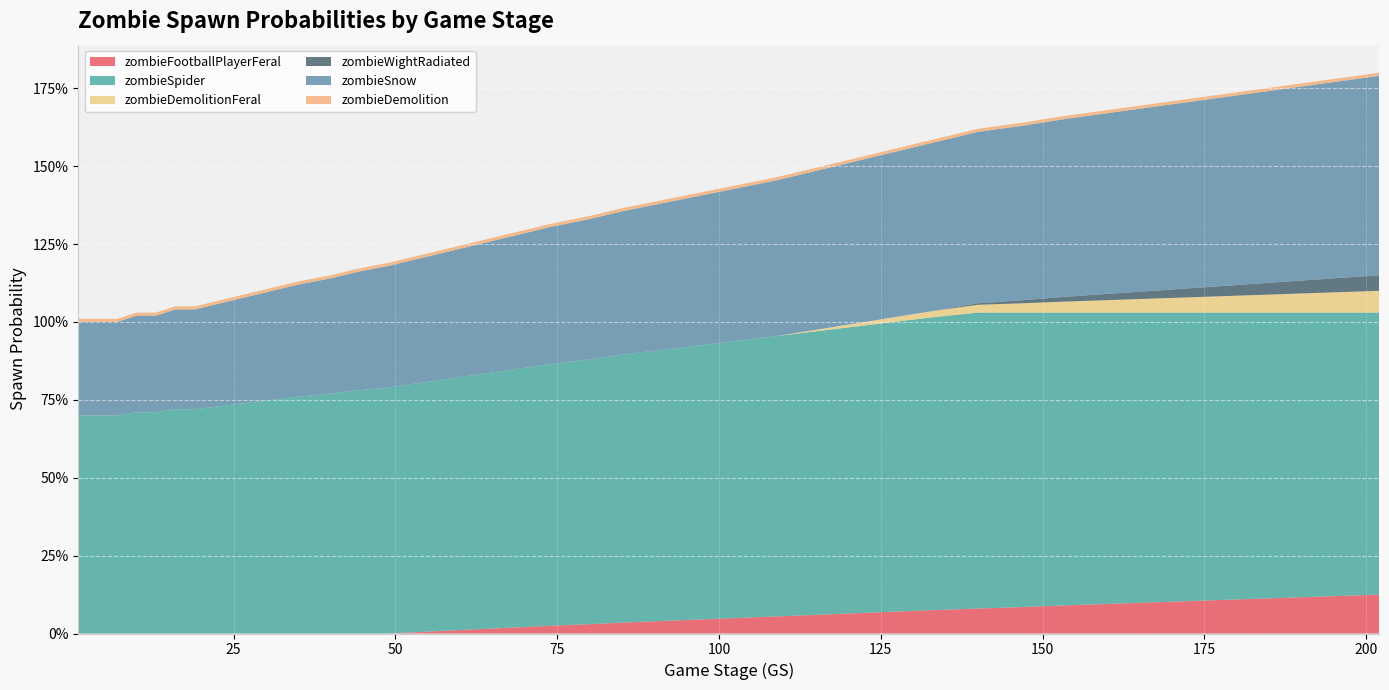

Reading right to left, what are all the values shown in this chart?

zombieFootballPlayerFeral: 0.1	0.1	0.1	0.1	0.1	0.1	0.1	0.1	0.1	0.1	0.1	0.1	0.1	0.1	0.1	0.0	0.0	0.0	0.0	0.0	0.0	0.0	0.0	0.0	0.0	0.0	0.0	0.0	0.0	0.0	0.0	0.0	0.0	0.0	0.0	0.0	0.0	0.0	0.0	0.0
zombieSpider: 0.9	0.9	0.9	0.9	0.9	0.9	0.9	0.9	0.9	0.9	0.9	0.9	0.9	0.9	0.9	0.9	0.9	0.9	0.9	0.8	0.8	0.8	0.8	0.8	0.8	0.8	0.8	0.8	0.8	0.8	0.7	0.7	0.7	0.7	0.7	0.7	0.7	0.7	0.7	0.7
zombieDemolitionFeral: 0.1	0.1	0.1	0.1	0.0	0.0	0.0	0.0	0.0	0.0	0.0	0.0	0.0	0.0	0.0	0.0	0.0	0.0	0.0	0.0	0.0	0.0	0.0	0.0	0.0	0.0	0.0	0.0	0.0	0.0	0.0	0.0	0.0	0.0	0.0	0.0	0.0	0.0	0.0	0.0
zombieWightRadiated: 0.0	0.0	0.0	0.0	0.0	0.0	0.0	0.0	0.0	0.0	0.0	0.0	0.0	0.0	0.0	0.0	0.0	0.0	0.0	0.0	0.0	0.0	0.0	0.0	0.0	0.0	0.0	0.0	0.0	0.0	0.0	0.0	0.0	0.0	0.0	0.0	0.0	0.0	0.0	0.0
zombieSnow: 0.6	0.6	0.6	0.6	0.6	0.6	0.6	0.6	0.6	0.6	0.5	0.5	0.5	0.5	0.5	0.5	0.5	0.5	0.5	0.5	0.4	0.4	0.4	0.4	0.4	0.4	0.4	0.4	0.4	0.4	0.3	0.3	0.3	0.3	0.3	0.3	0.3	0.3	0.3	0.3
zombieDemolition: 0.0	0.0	0.0	0.0	0.0	0.0	0.0	0.0	0.0	0.0	0.0	0.0	0.0	0.0	0.0	0.0	0.0	0.0	0.0	0.0	0.0	0.0	0.0	0.0	0.0	0.0	0.0	0.0	0.0	0.0	0.0	0.0	0.0	0.0	0.0	0.0	0.0	0.0	0.0	0.0